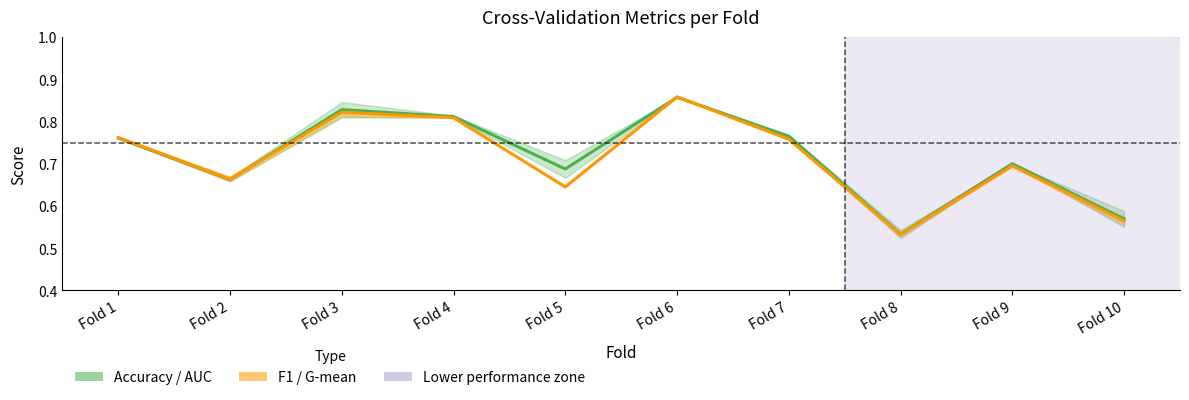

Which has a higher value, Fold 8 or Fold 10?

Fold 10